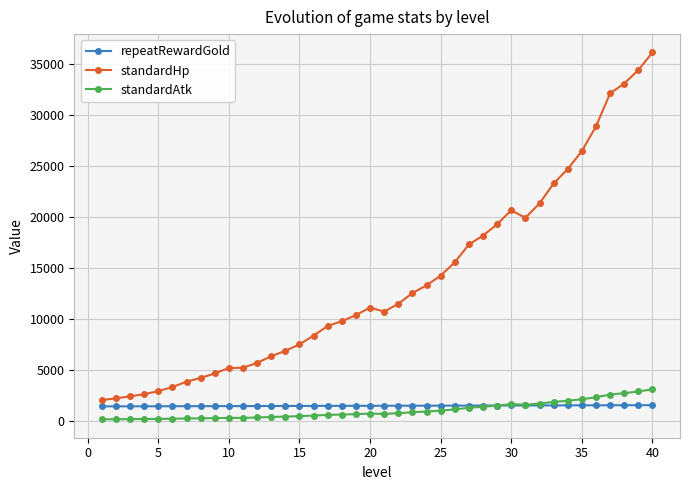

Which series has the largest range (max minus min)?

standardHp